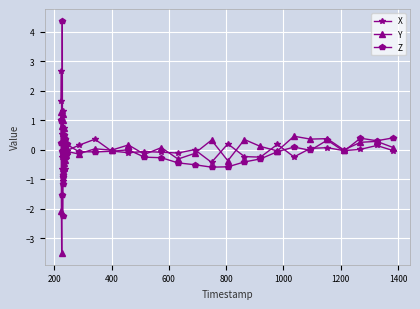

What is the minimum value for Z?

-2.3